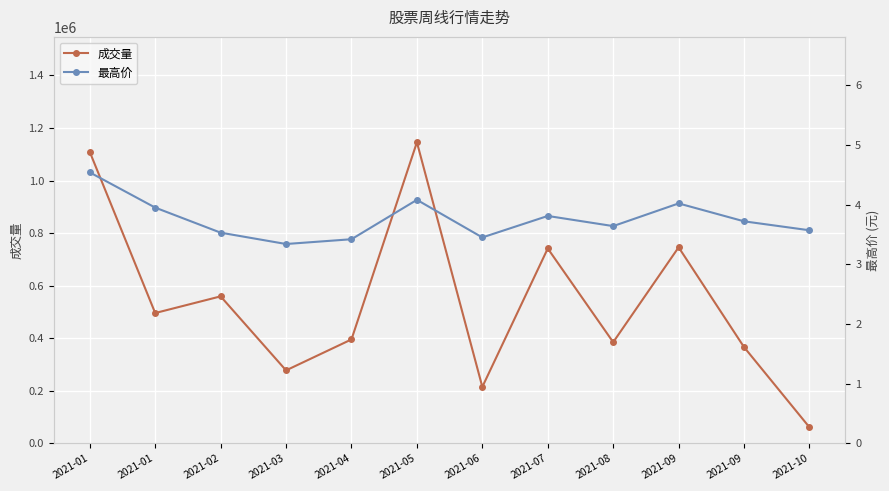

Rank the series by their maximum value, from lowest to highest.

最高, 成交量